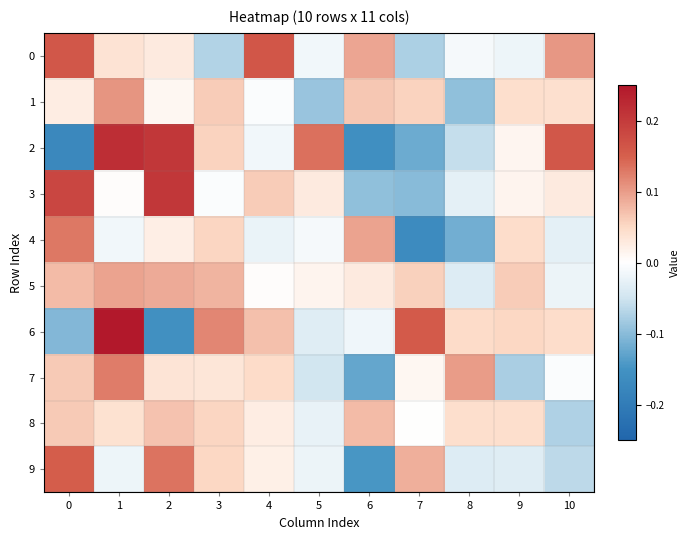

Which series has the largest total across all categories?

5